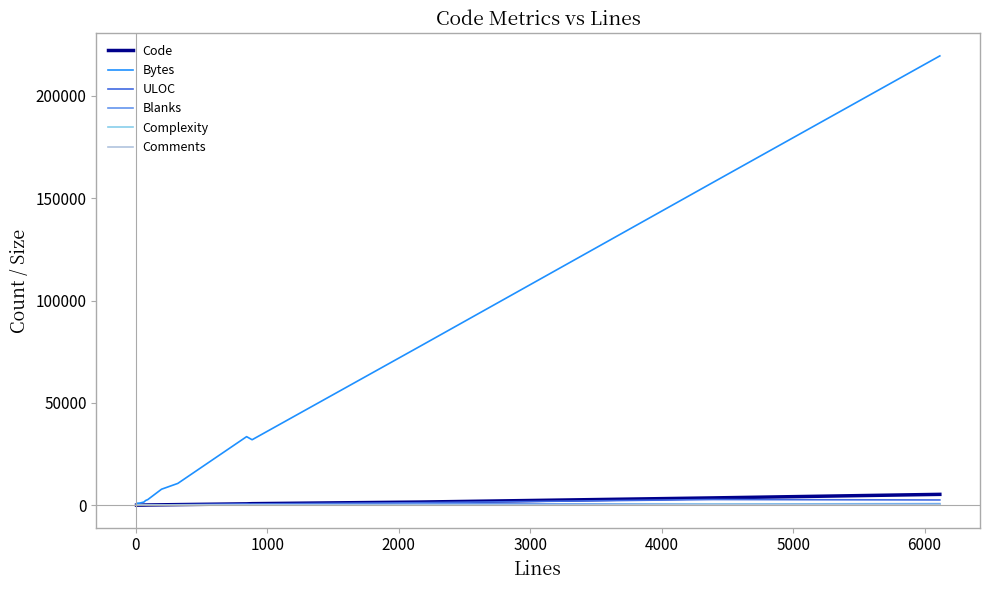

What is the highest value of the Code series?

5276